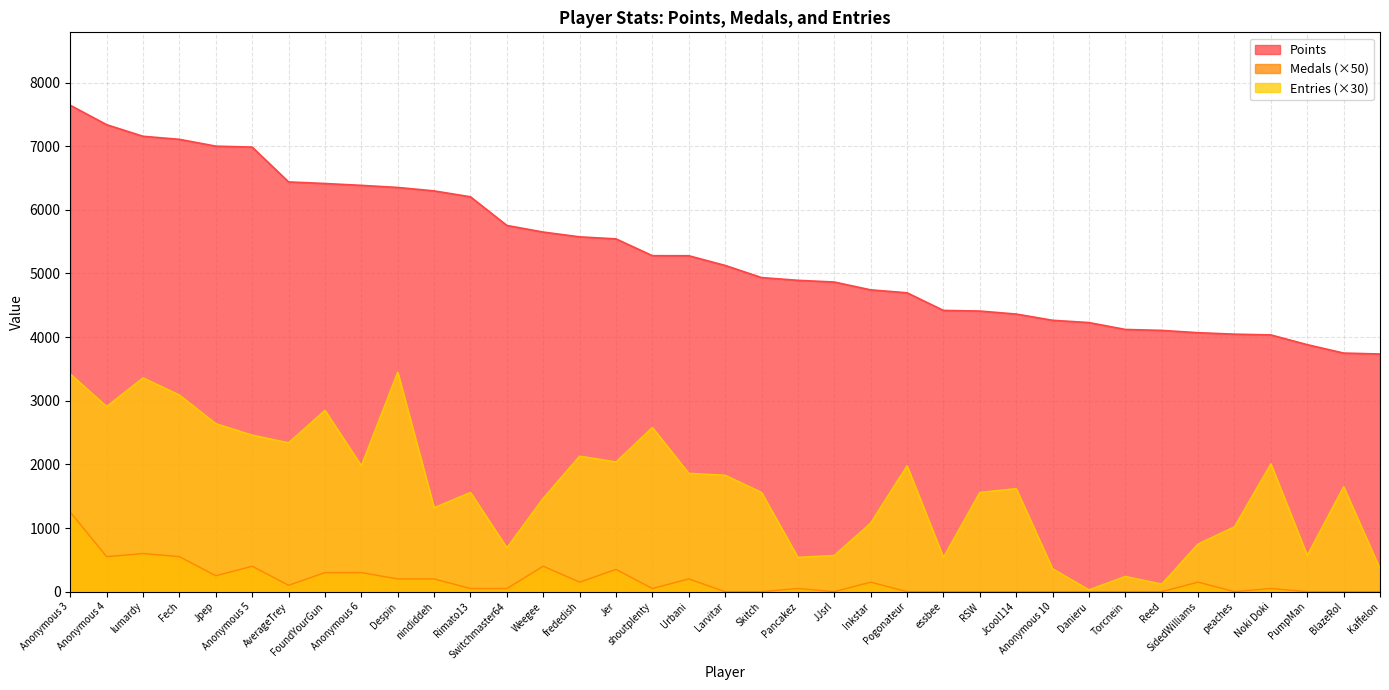

What is the value of the Medals point at the 5th from the left?

250